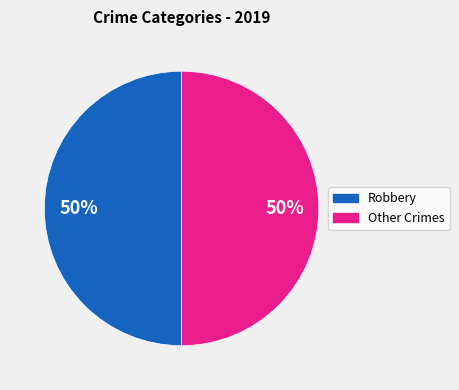

Count the number of slices in the pie.

2